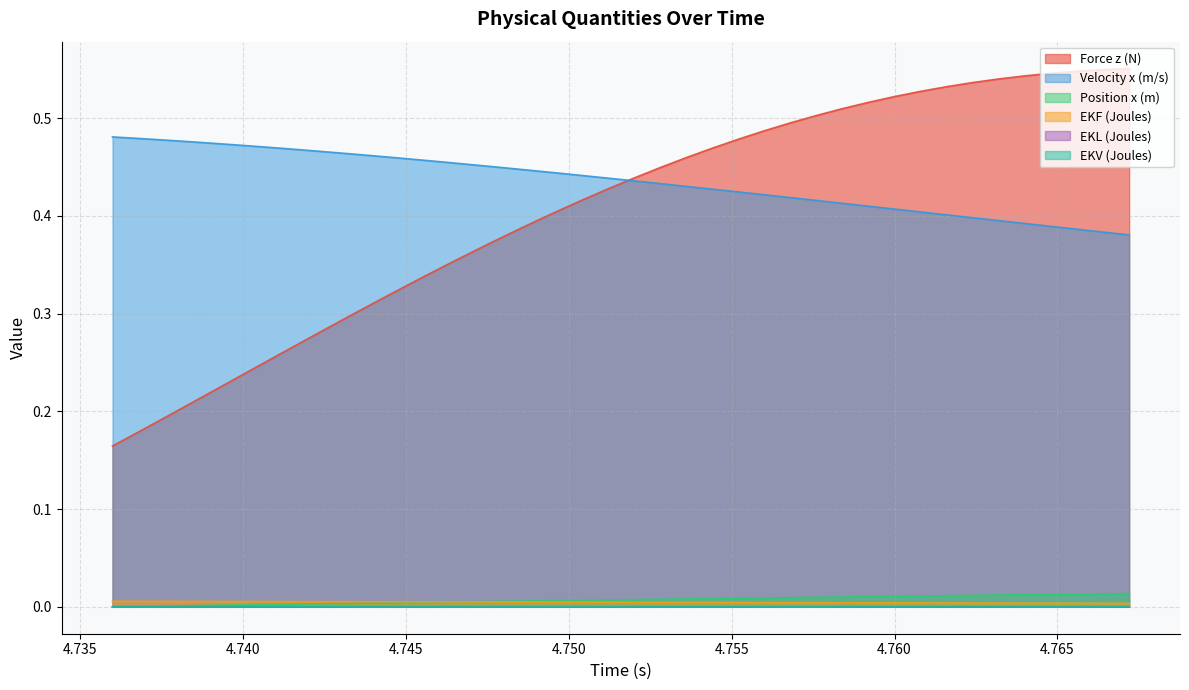

Which series has the largest total across all categories?

Velocity x (m/s)